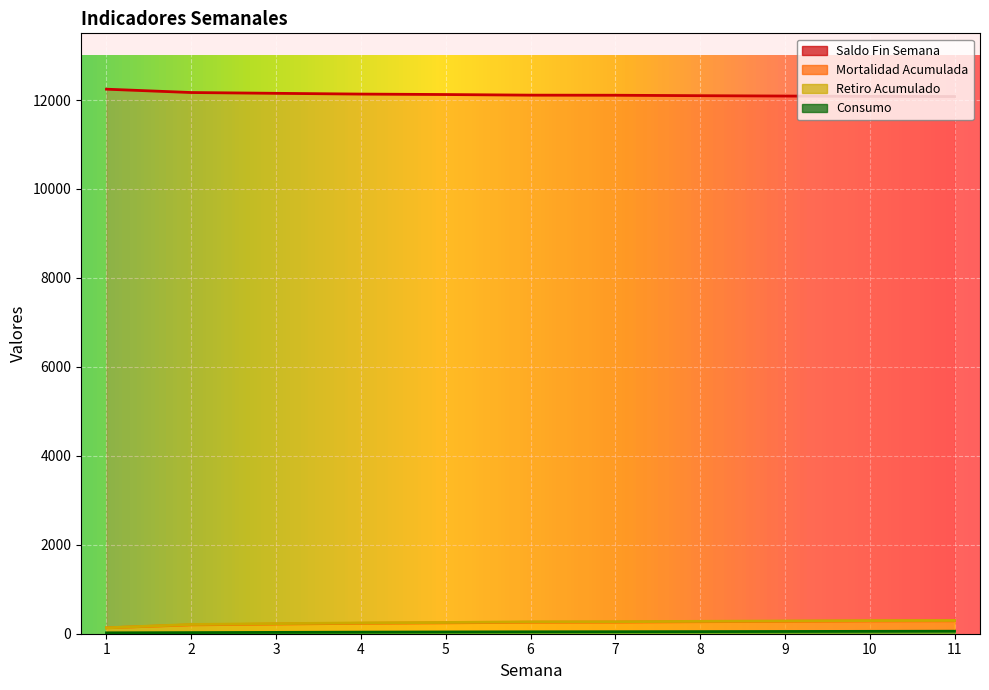

Between 5 and 6, which series saw the biggest shift?

Saldo Fin Semana